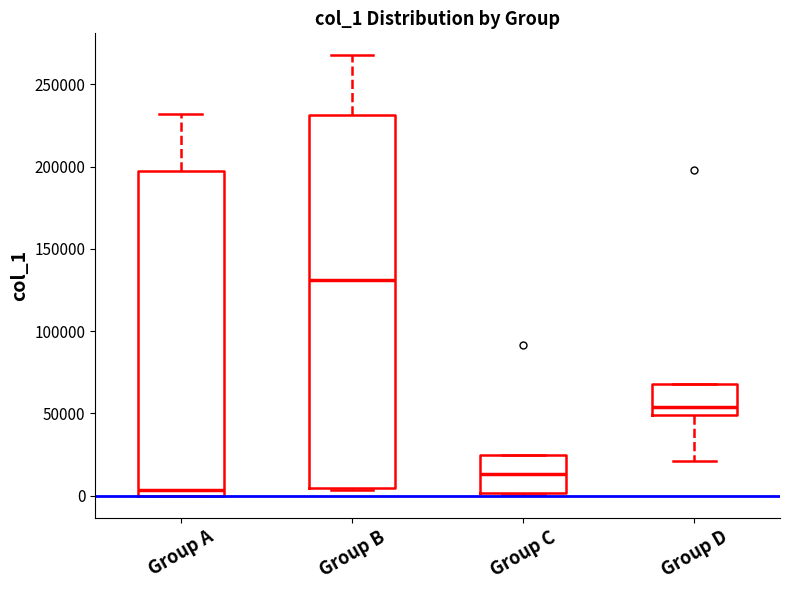

Which box is the tallest, from its lower edge to its upper edge?

Group B